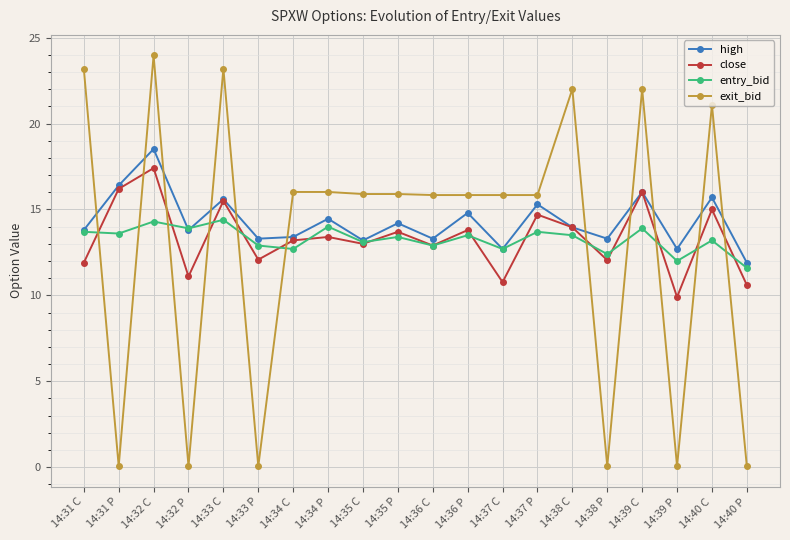

What are all the series names shown in the legend?

high, close, entry_bid, exit_bid